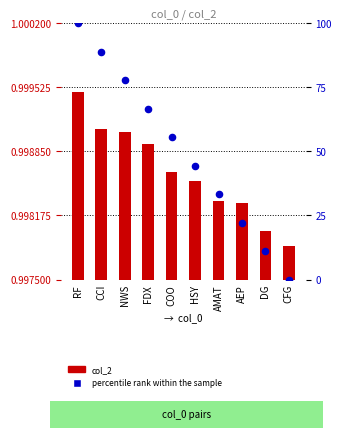

Is the value of col_2 at AEP greater than the value of percentile rank within the sample at FDX?

No